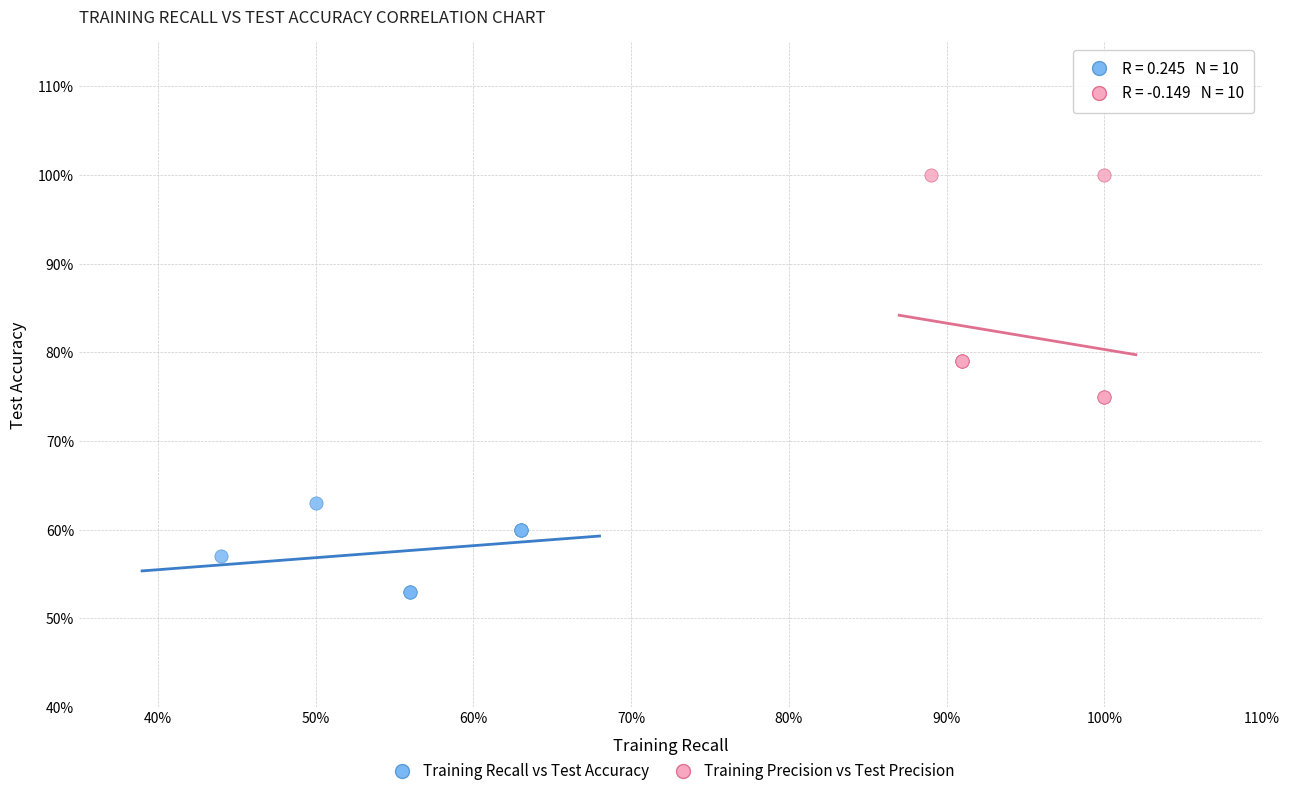

What are all the series names shown in the legend?

Training Recall vs Test Accuracy, Training Precision vs Test Precision